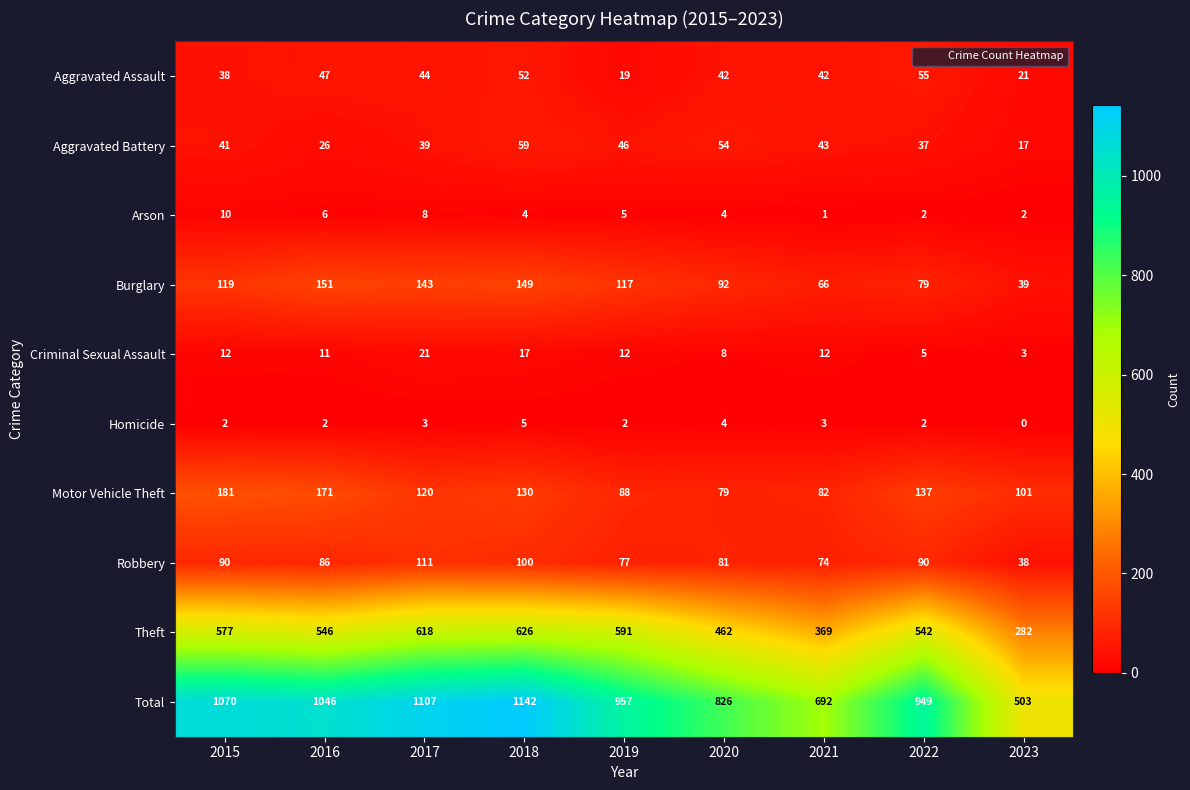

What is the total value across all series at 2019?

1914